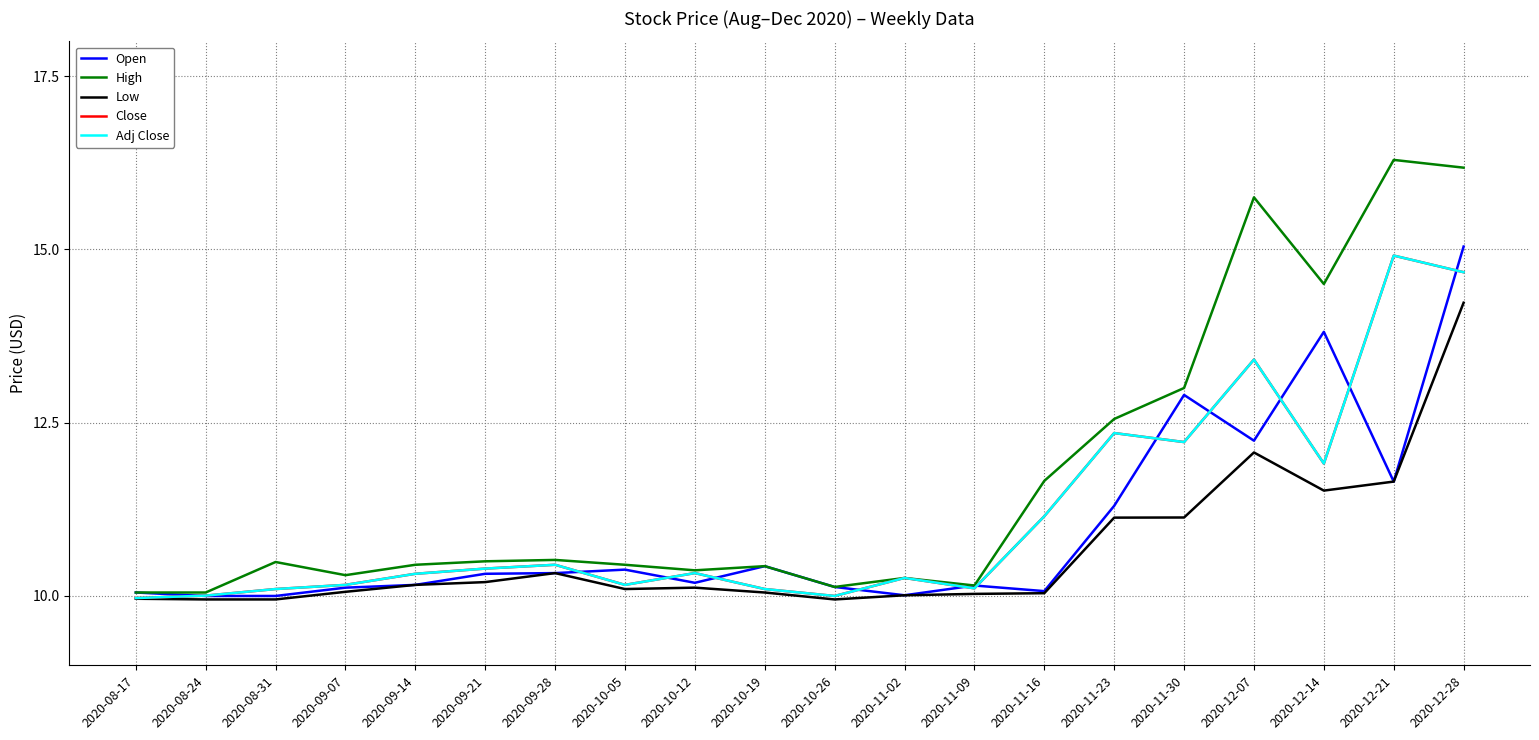

Rank the series at 2020-12-14 from highest to lowest value.

High, Open, Close, Adj Close, Low